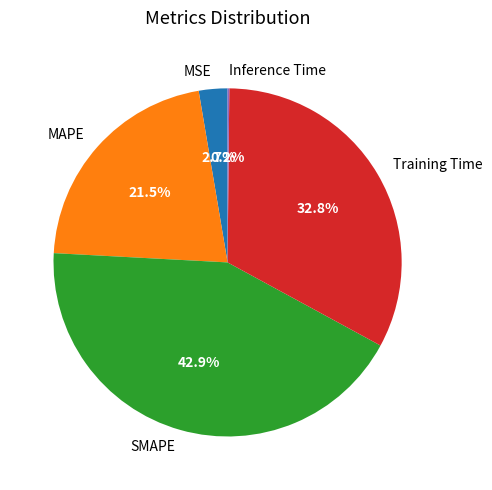

What is the ratio of the value at SMAPE to the value at Training Time?

1.3